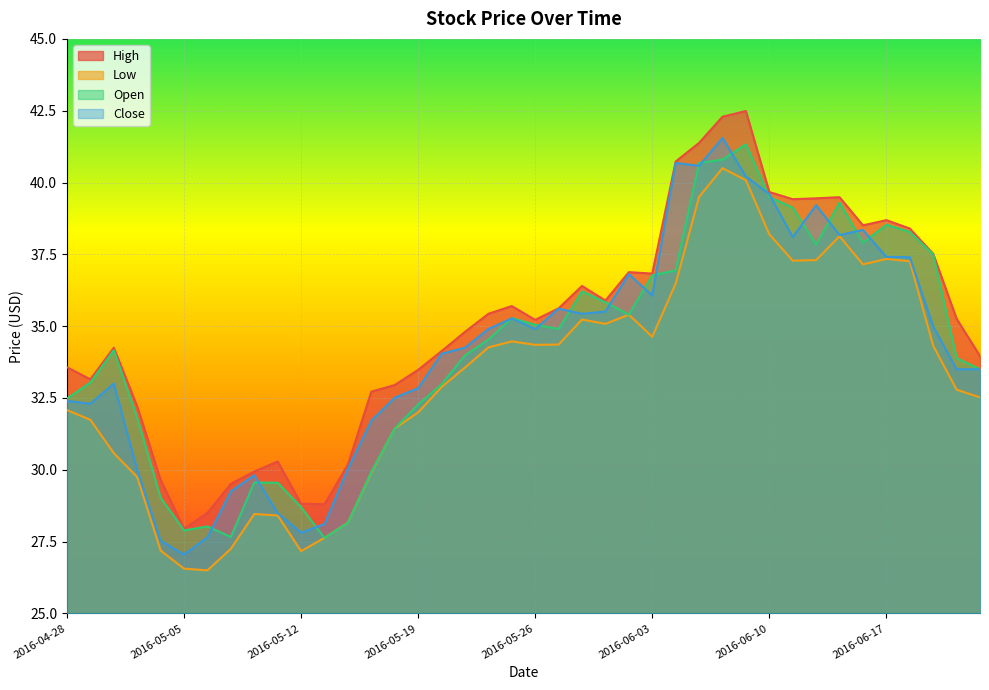

Reading left to right, extract all data points from this chart.

High: 33.6	33.1	34.2	32.2	29.6	27.9	28.5	29.5	29.9	30.3	28.8	28.8	30.2	32.7	33.0	33.5	34.1	34.8	35.4	35.7	35.2	35.6	36.4	35.9	36.9	36.8	40.7	41.4	42.3	42.5	39.7	39.4	39.5	39.5	38.5	38.7	38.4	37.5	35.3	34.0
Low: 32.1	31.7	30.6	29.8	27.2	26.6	26.5	27.2	28.5	28.4	27.2	27.6	28.2	29.9	31.4	32.0	32.9	33.6	34.3	34.5	34.4	34.4	35.2	35.1	35.4	34.6	36.5	39.5	40.5	40.1	38.2	37.3	37.3	38.1	37.1	37.3	37.3	34.3	32.8	32.5
Open: 32.5	33.0	34.2	31.8	29.0	27.9	28.0	27.7	29.6	29.6	28.7	27.6	28.2	29.9	31.4	32.3	33.0	34.0	34.5	35.3	35.0	34.9	36.2	35.8	35.4	36.8	36.9	40.7	40.8	41.3	39.5	39.1	37.8	39.3	37.9	38.5	38.3	37.5	33.9	33.5
Close: 32.4	32.3	33.0	30.0	27.5	27.1	27.6	29.2	29.8	28.5	27.8	28.1	30.0	31.7	32.5	32.8	34.0	34.2	34.9	35.3	34.9	35.6	35.4	35.5	36.8	36.1	40.7	40.6	41.5	40.2	39.6	38.1	39.2	38.2	38.4	37.4	37.4	35.0	33.5	33.5